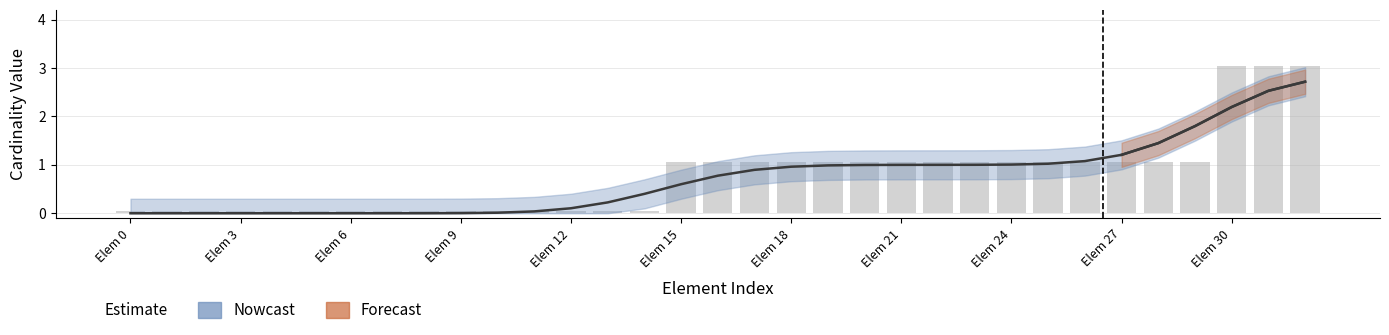

List the labels in order of value, largest first.

3, 3, 3, 1, 1, 1, 1, 1, 1, 1, 1, 1, 1, 1, 1, 1, 1, 1, 0, 0, 0, 0, 0, 0, 0, 0, 0, 0, 0, 0, 0, 0, 0